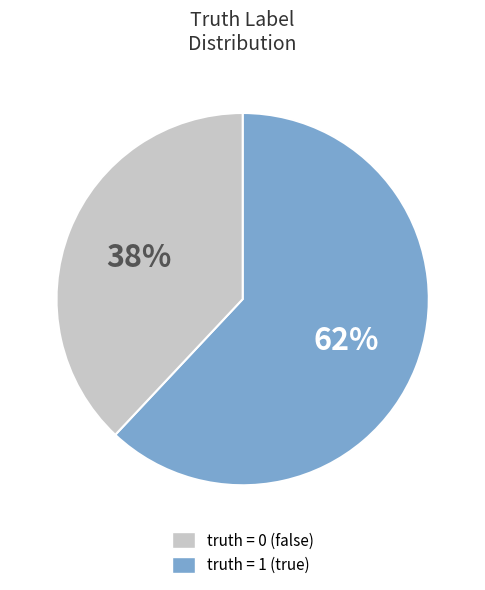

Count the number of slices in the pie.

2